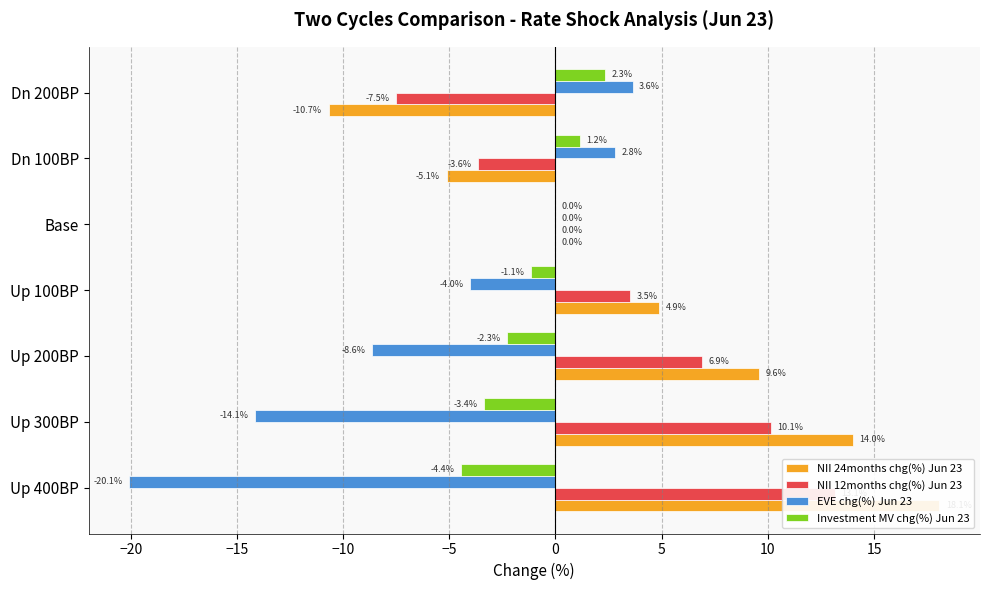

What is the highest value of the Investment MV chg(%) Jun 23 series?

2.3